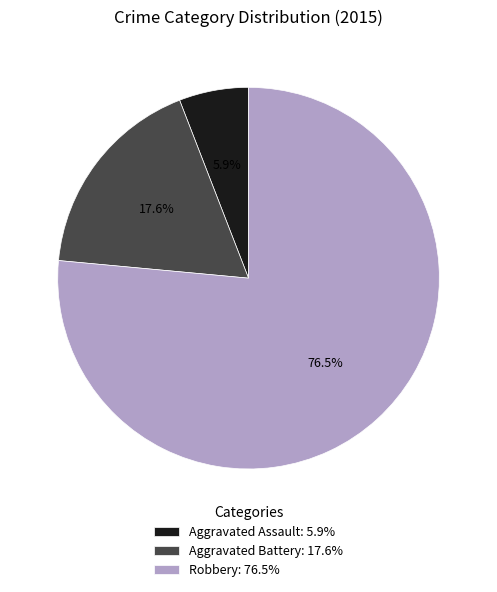

Do Aggravated Assault and Aggravated Battery together represent more than half of the pie?

No